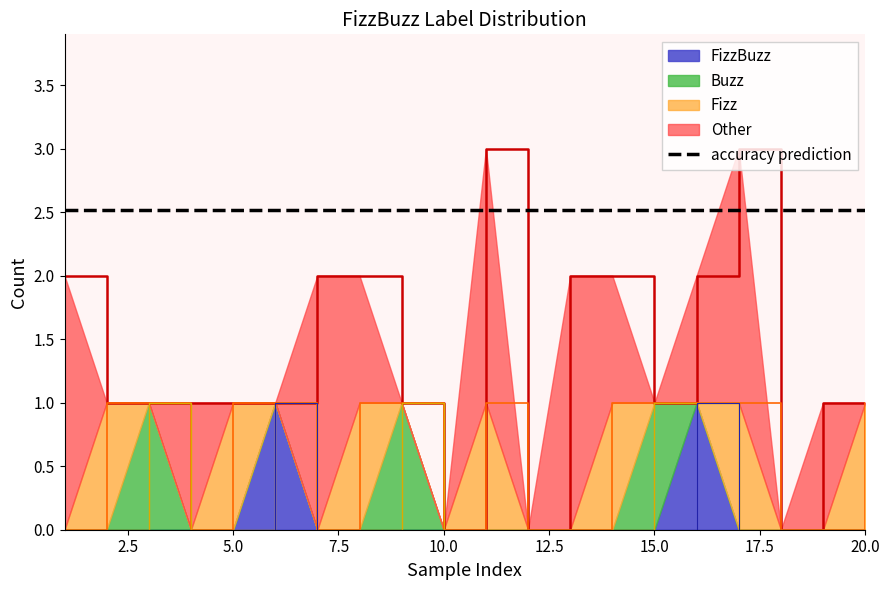

The value of FizzBuzz at 8 is -1. True or false?

False